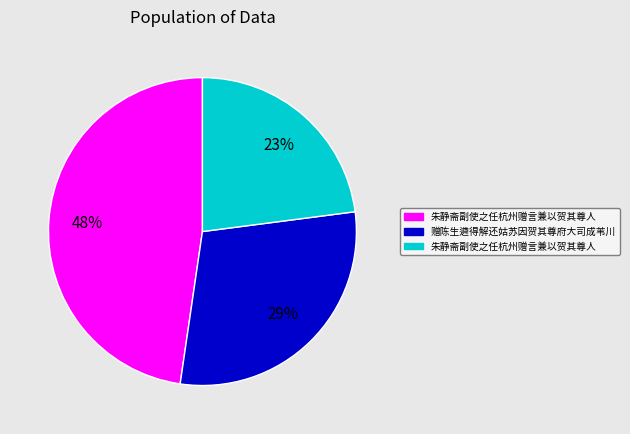

Is there a majority slice in this chart?

No